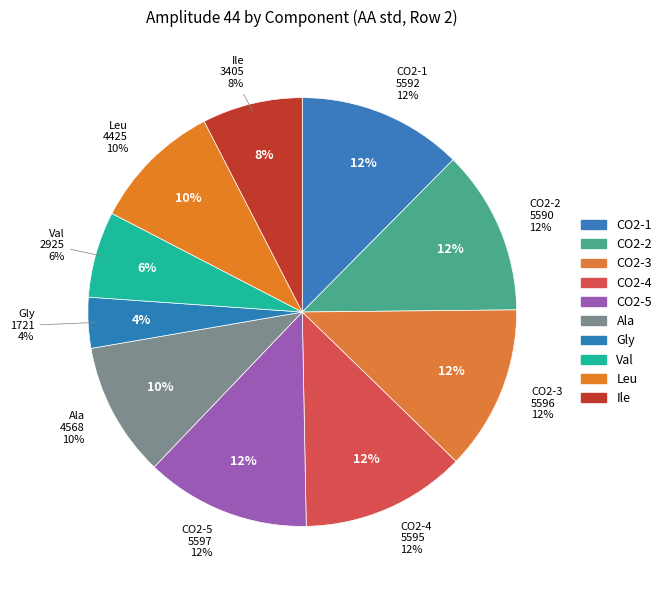

Is there a majority slice in this chart?

No